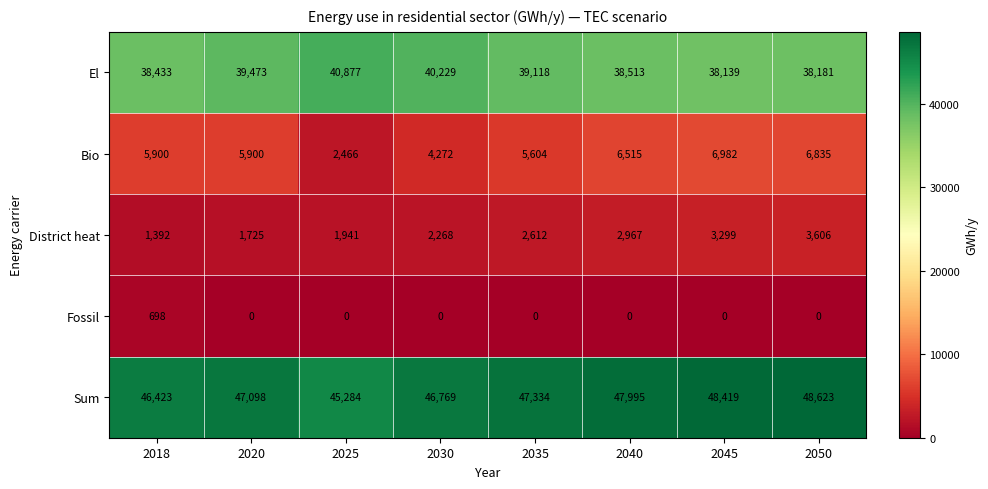

Is it true that Bio equals 6515 at 2040?

True